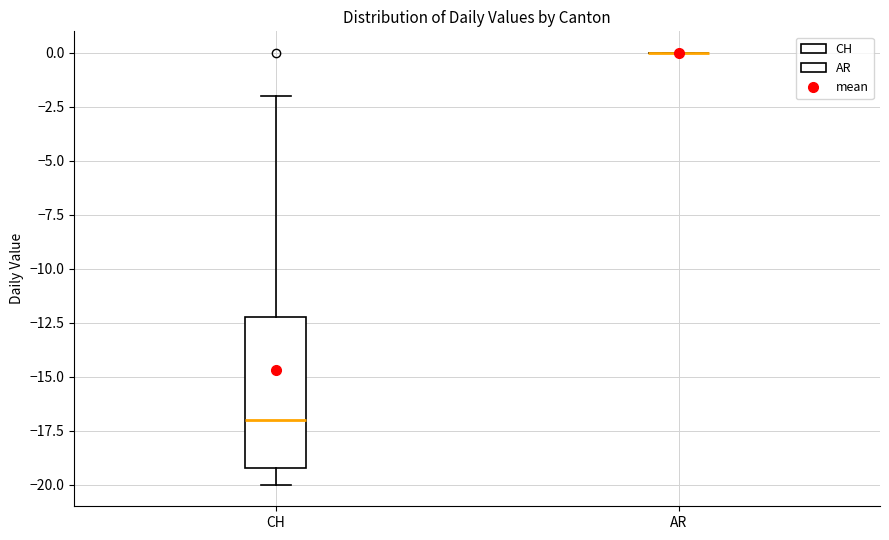

Reading left to right, transcribe this box plot: for each box, give where its median line is, the range the box spans, and where its two whiskers end, as read against the y-axis. The values are not printed on the chart, so give them approximately, as read against the axis.

CH: median -17, box -19 to -12, whiskers -20 to -2
AR: box collapsed to a line at 0, whiskers 0 to 0